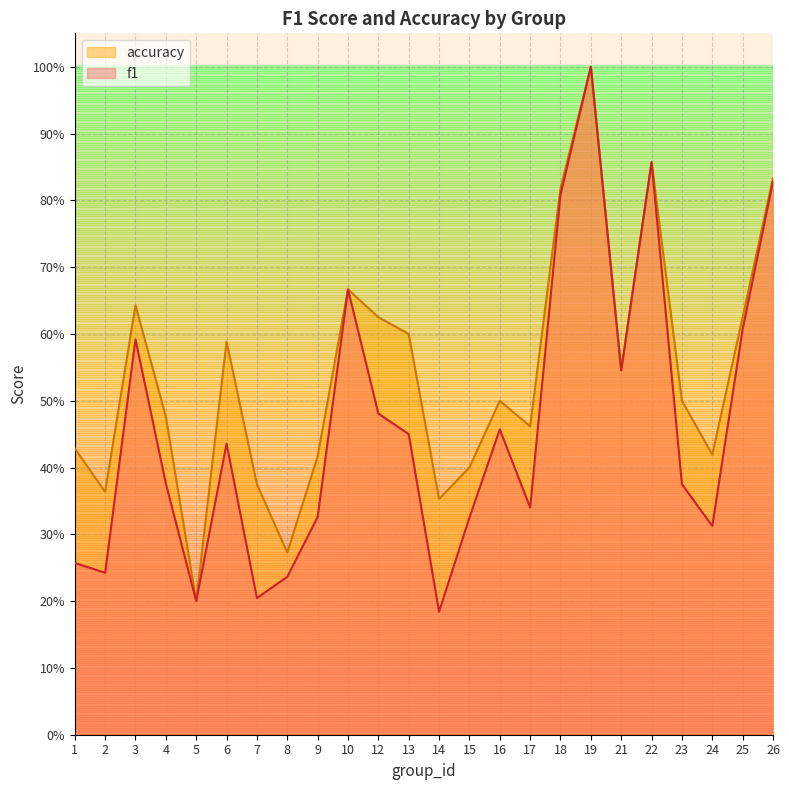

Where is the first local maximum for accuracy?

3